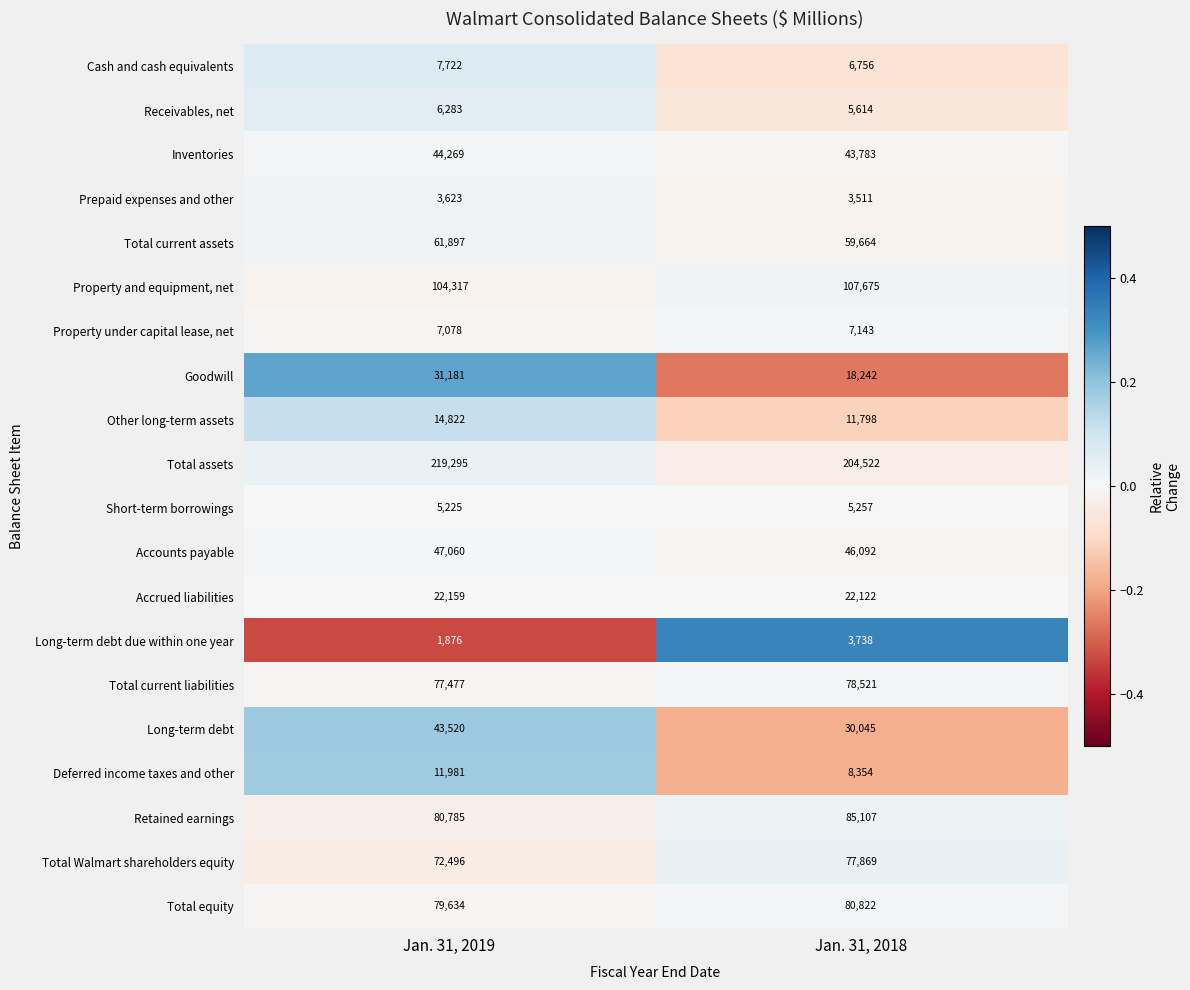

At Jan. 31, 2019, list the series in order from largest to smallest.

Total assets, Property and equipment, net, Retained earnings, Total equity, Total current liabilities, Total Walmart shareholders equity, Total current assets, Accounts payable, Inventories, Long-term debt, Goodwill, Accrued liabilities, Other long-term assets, Deferred income taxes and other, Cash and cash equivalents, Property under capital lease, net, Receivables, net, Short-term borrowings, Prepaid expenses and other, Long-term debt due within one year